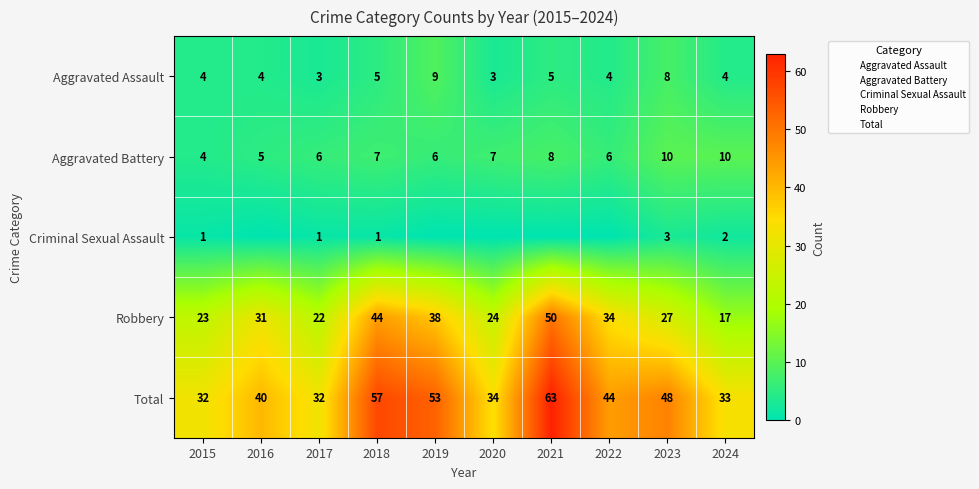

What is the sum of the Aggravated Battery values at 2018 and 2019?

13